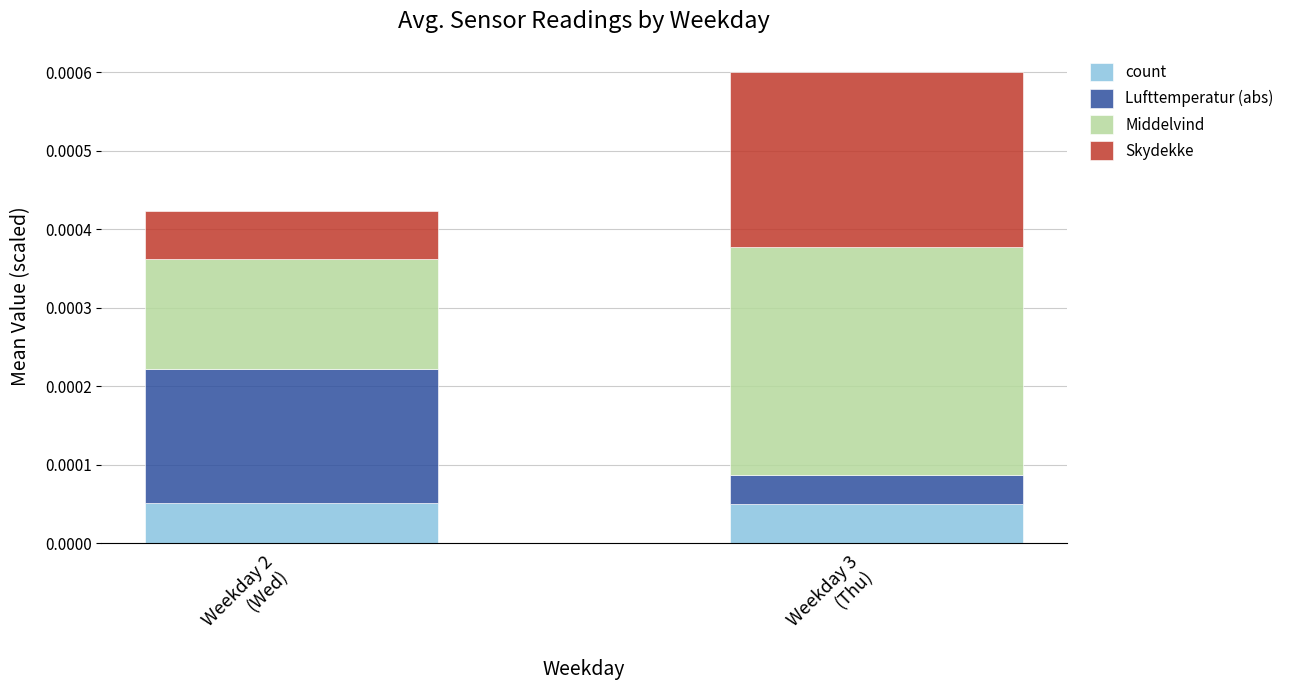

Does the chart contain any negative values?

No